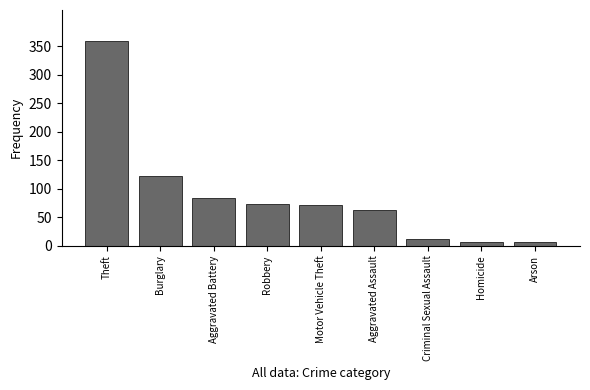

What is the approximate value at Aggravated Assault?

62